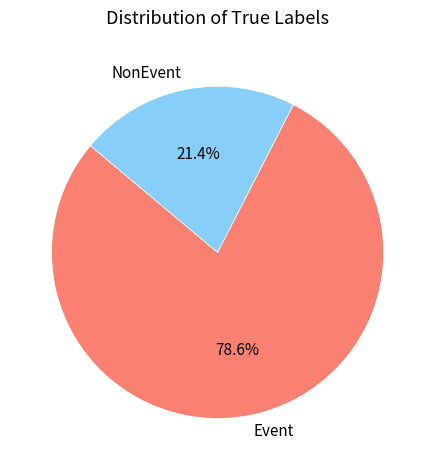

How many segments does this pie chart have?

2